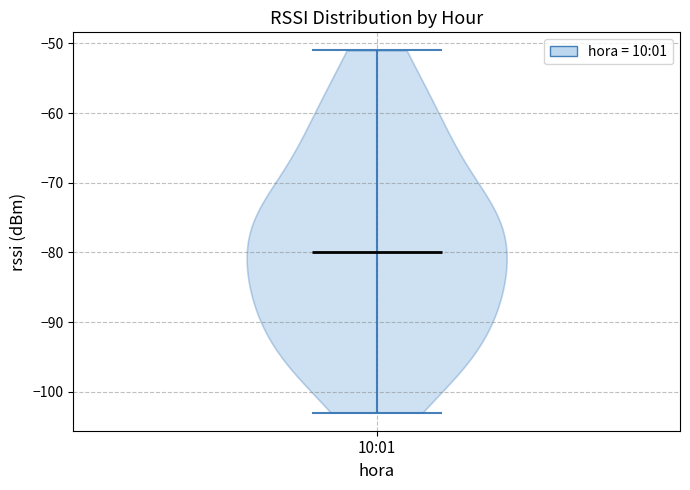

Read this violin plot against the y-axis: where its median line is, and the lowest and highest points the violin reaches. The values are not printed on the chart, so give them approximately, as read against the axis.

median line -80, lowest point -103, highest point -51